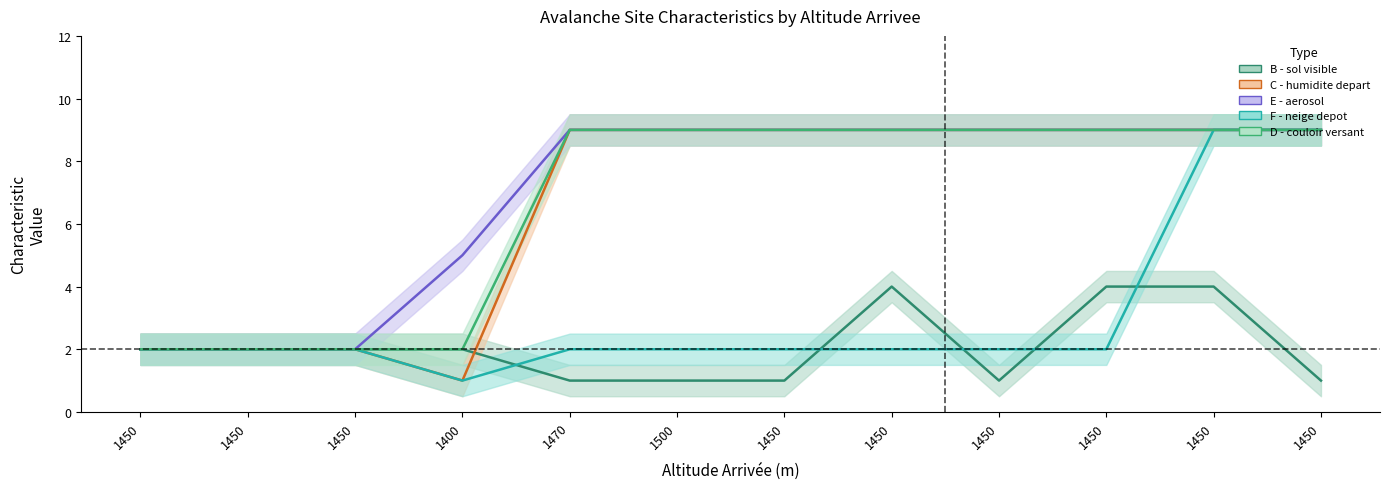

Is it true that B - sol visible equals 1 at 1450?

False